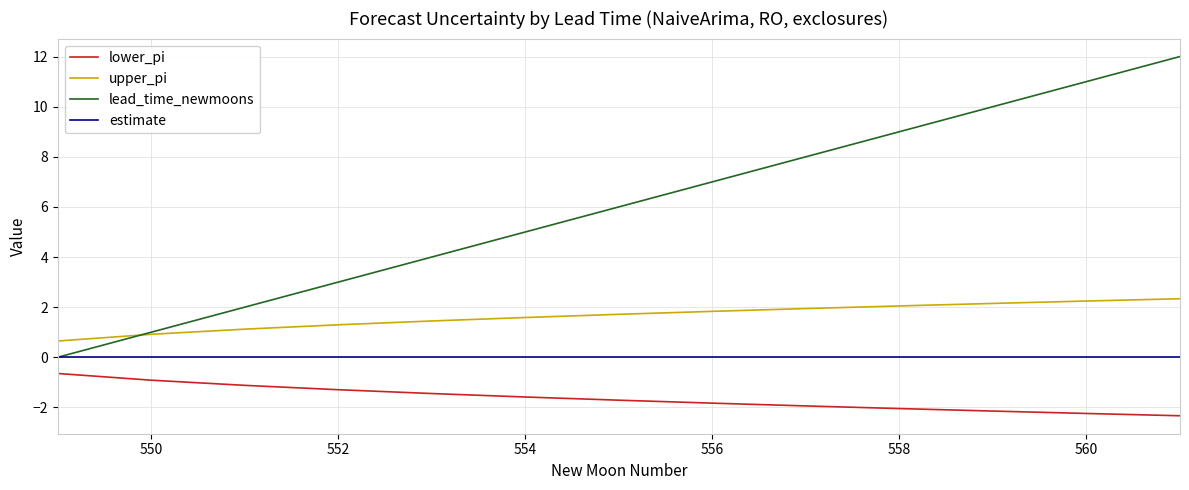

Which series has the largest total across all categories?

lead_time_newmoons